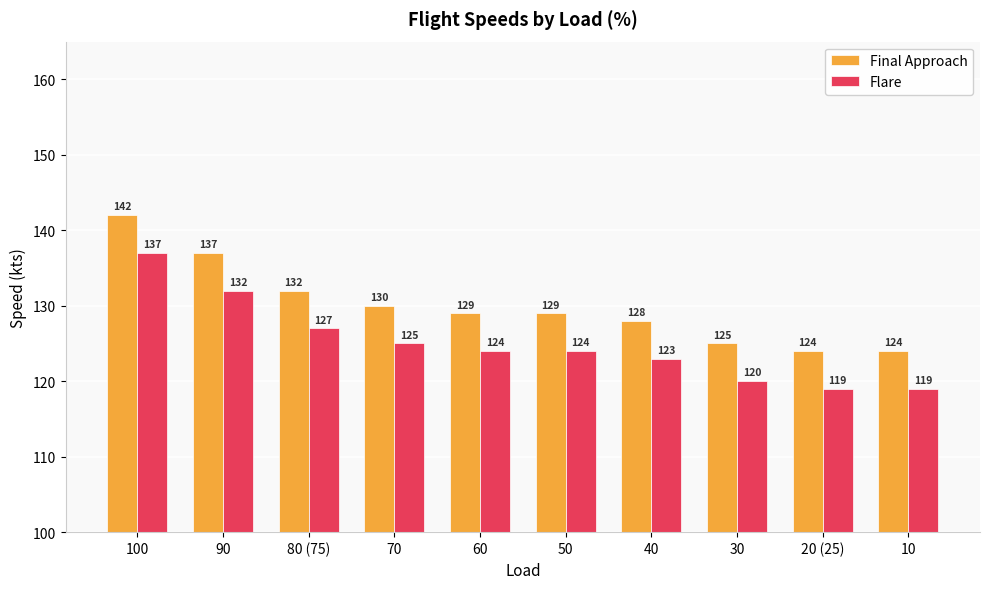

Rank the series by their average value, from lowest to highest.

Flare, Final Approach